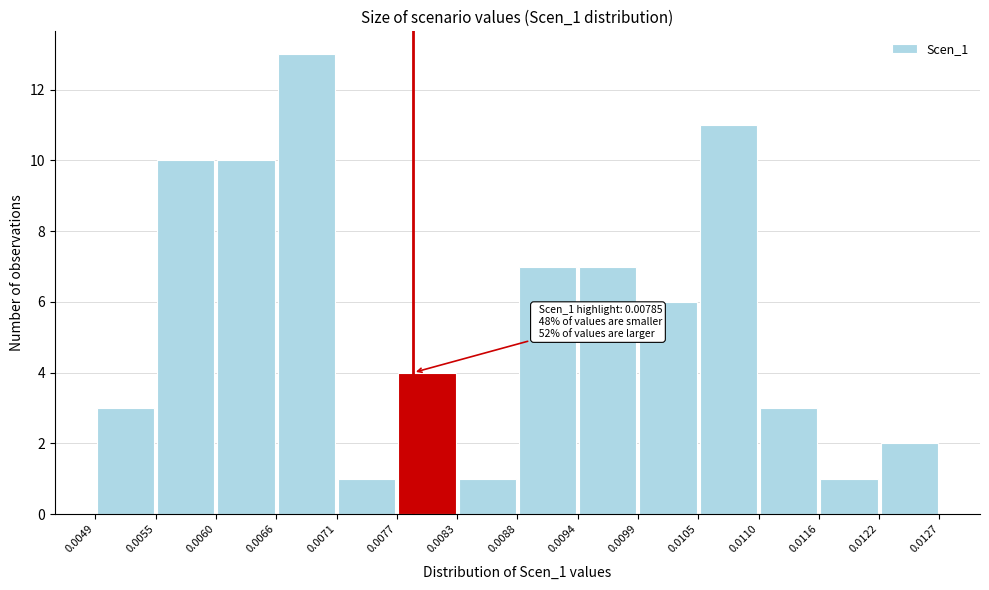

Over which range of the x-axis is the bar tallest?

0.0066 to 0.0071